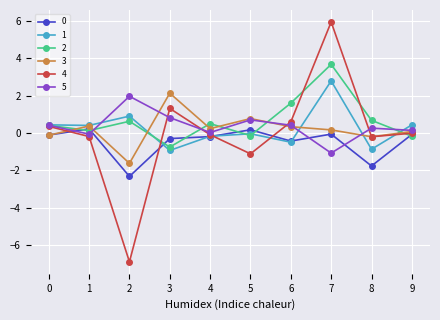

At which label does 3 reach its peak?

3